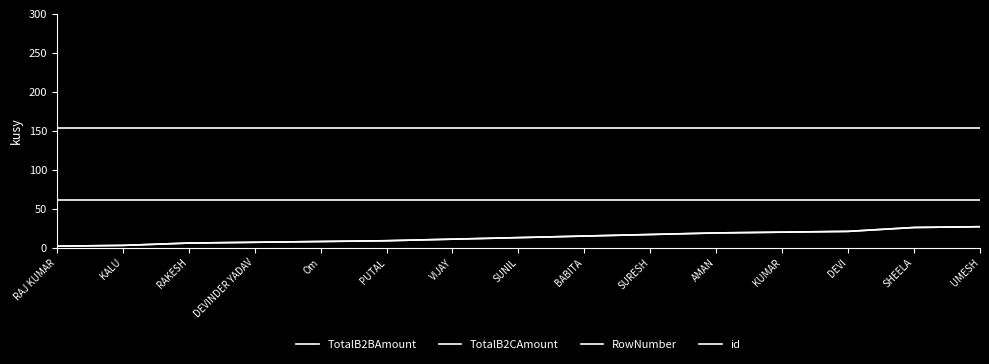

At which label is RowNumber closest to 14?

SUNIL